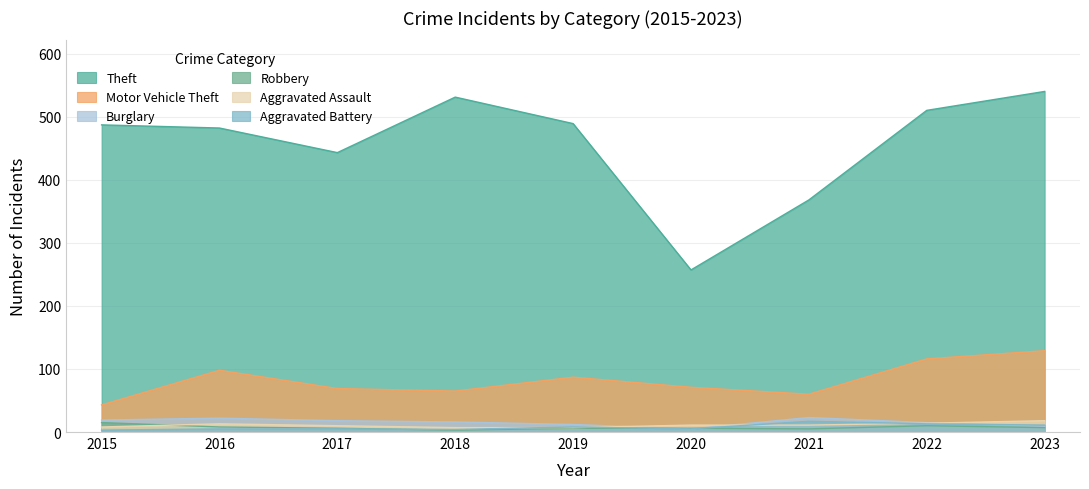

Which series has the largest total across all categories?

Theft